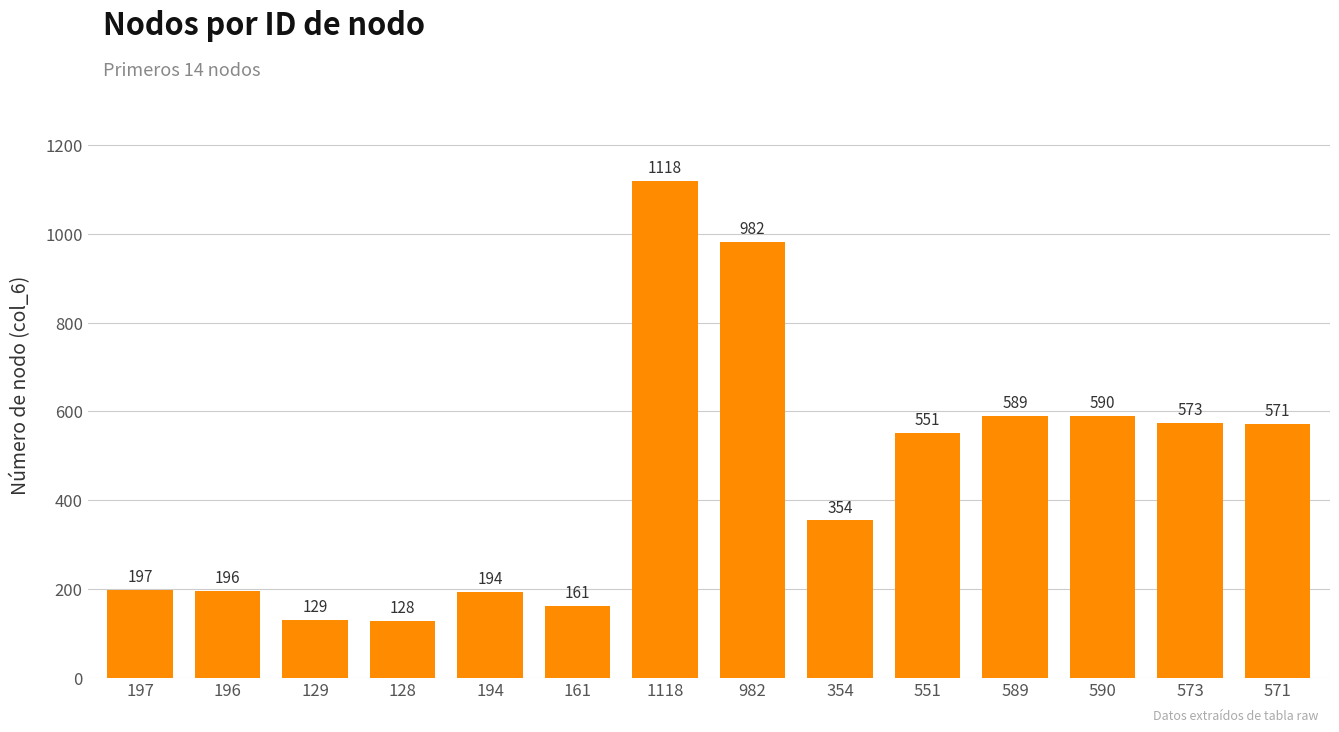

What is the sum of all values?

6333